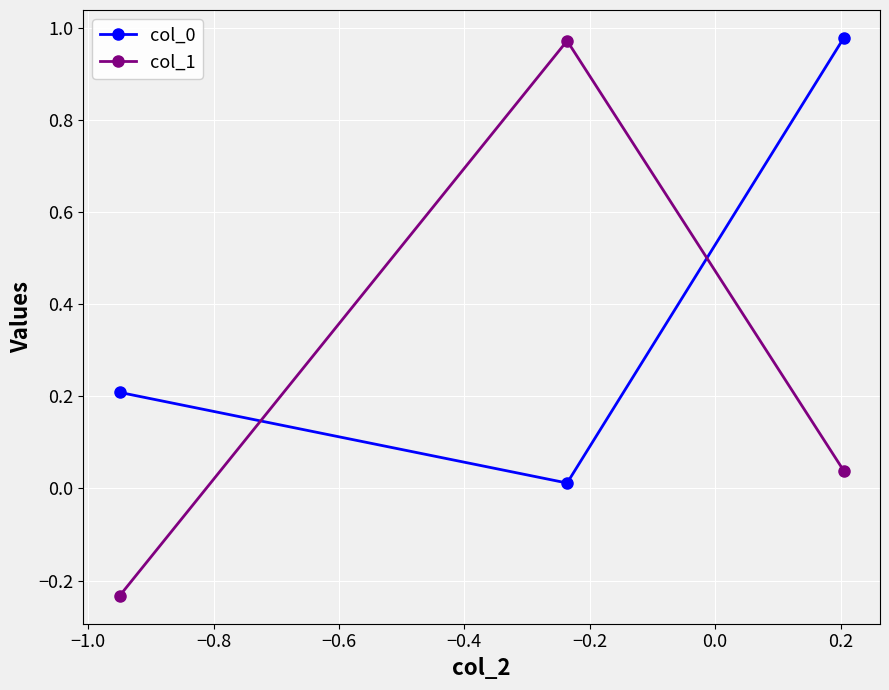

Which series has the widest spread of values?

col_1